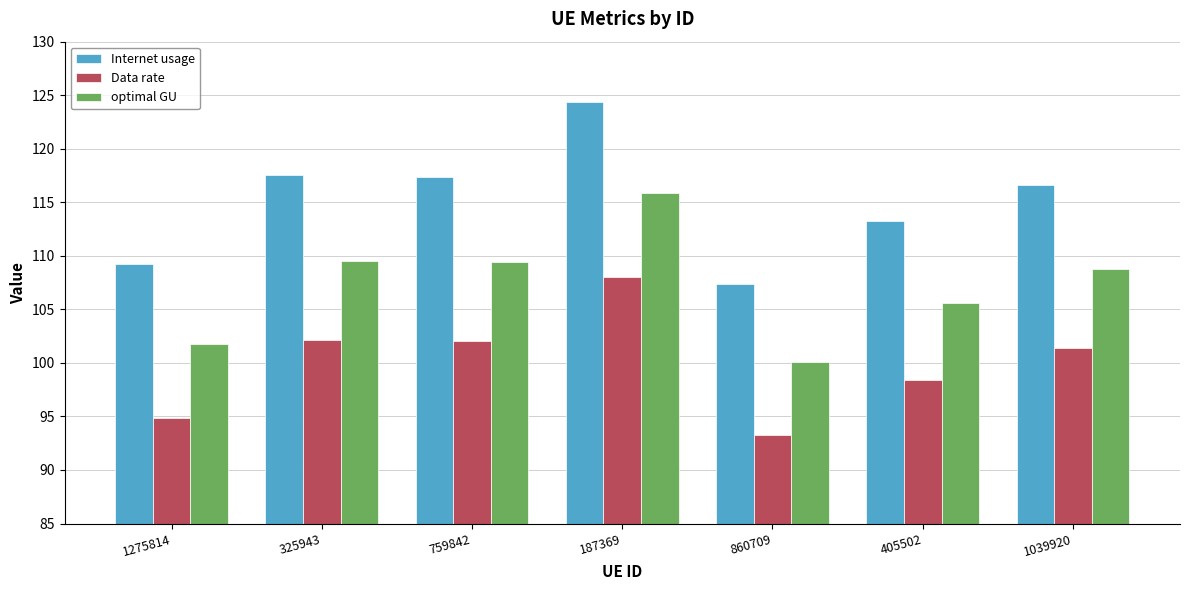

Rank the series by their maximum value, from lowest to highest.

Data rate, optimal GU, Internet usage